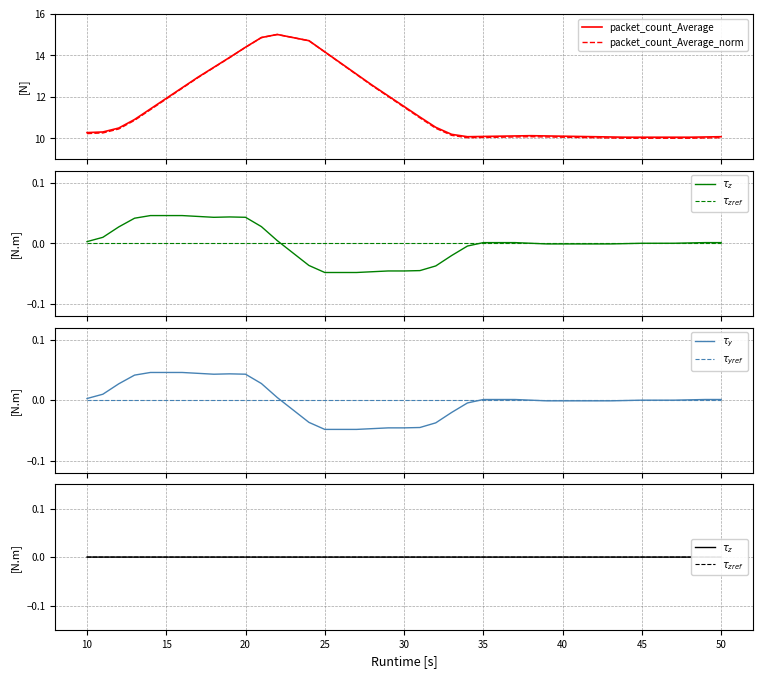

True or false: $\tau_z$ and packet_count_Average cross at least once.

False